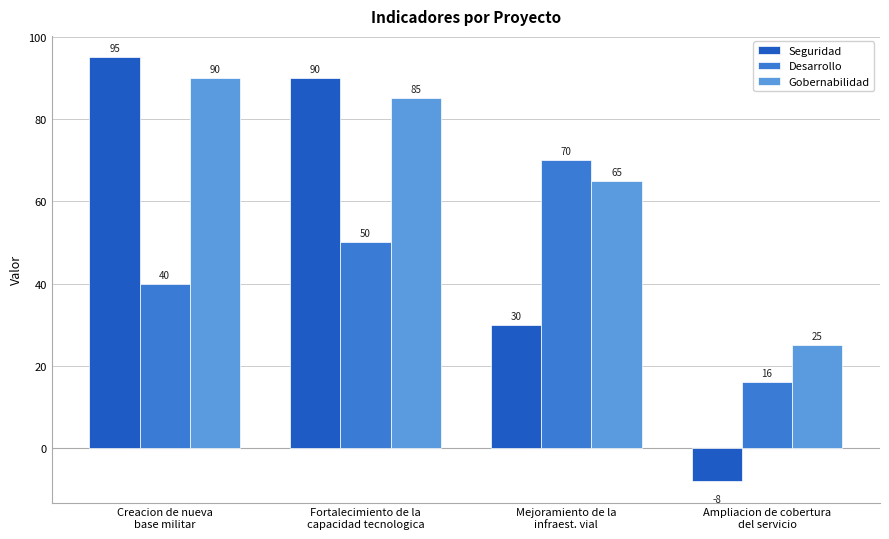

What is the average value of the Gobernabilidad series?

66